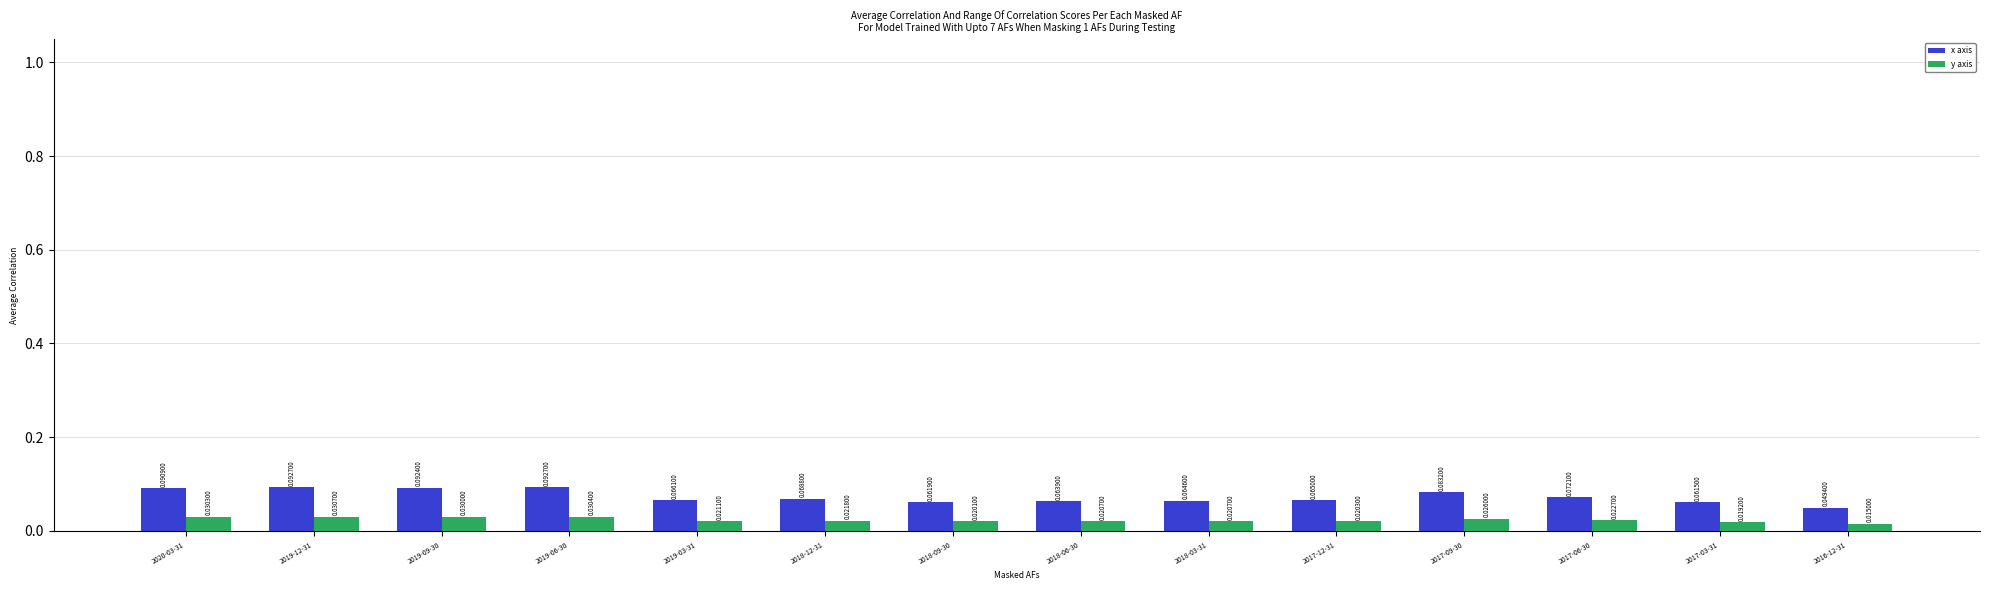

What is the sum of all y axis values?

0.3